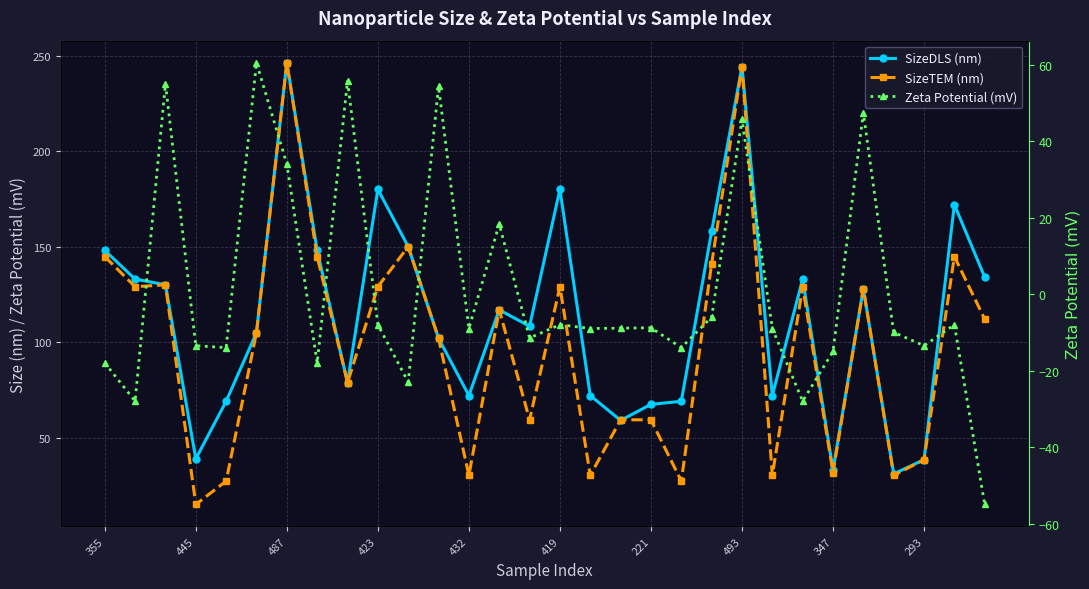

Where does the SizeTEM (nm) series first go above 112?

355